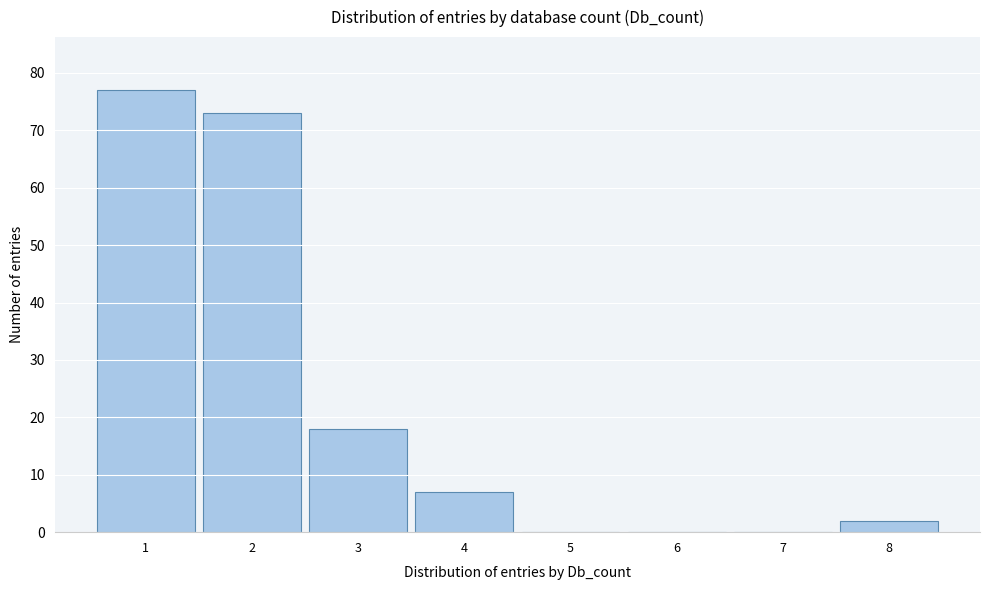

Reading left to right, list every bar in this chart as the range it spans on the x-axis followed by its height. The values are not printed on the chart, so give them approximately, as read against the axis.

0.5 to 1.5: 77
1.5 to 2.5: 73
2.5 to 3.5: 18
3.5 to 4.5: 7
4.5 to 5.5: 0
5.5 to 6.5: 0
6.5 to 7.5: 0
7.5 to 8.5: 2